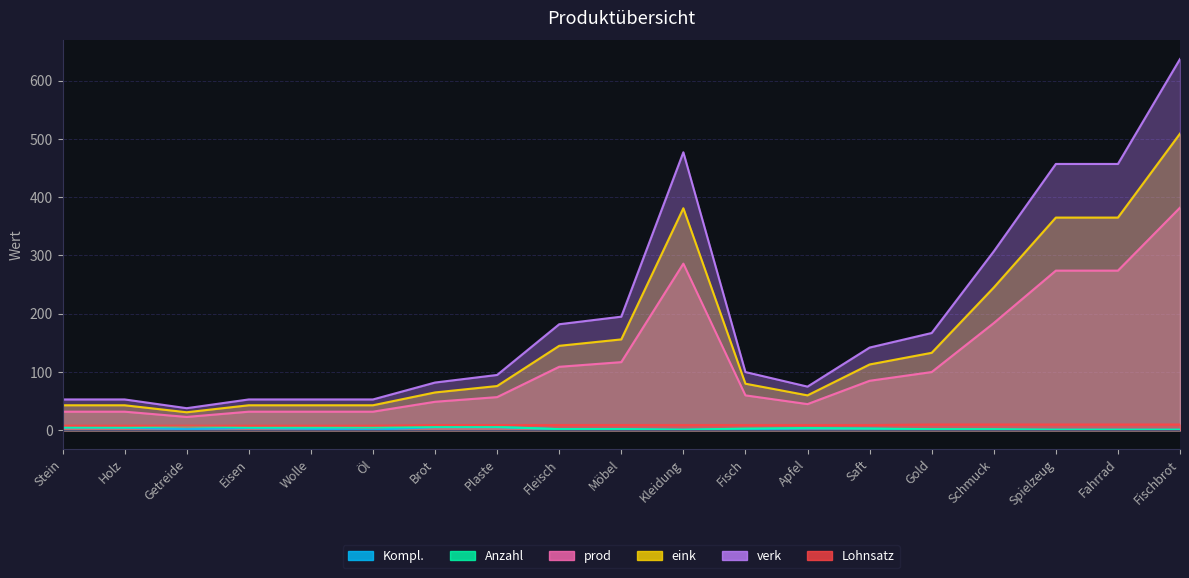

At which category does the chart reach its minimum across all series?

Öl